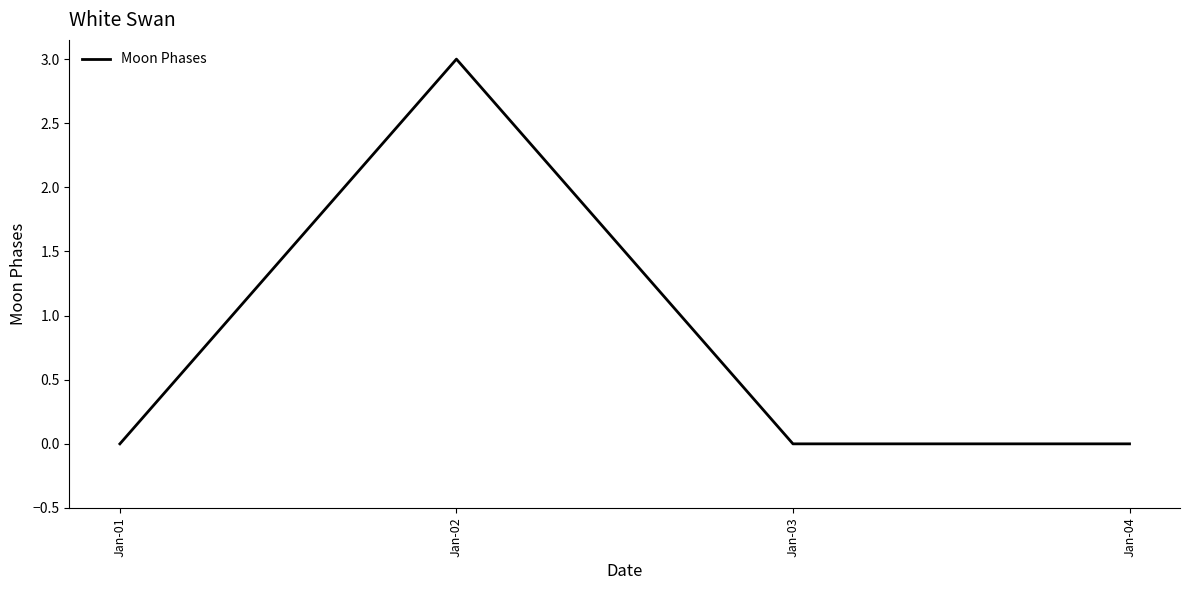

Does the chart display data point markers on the line(s)?

No